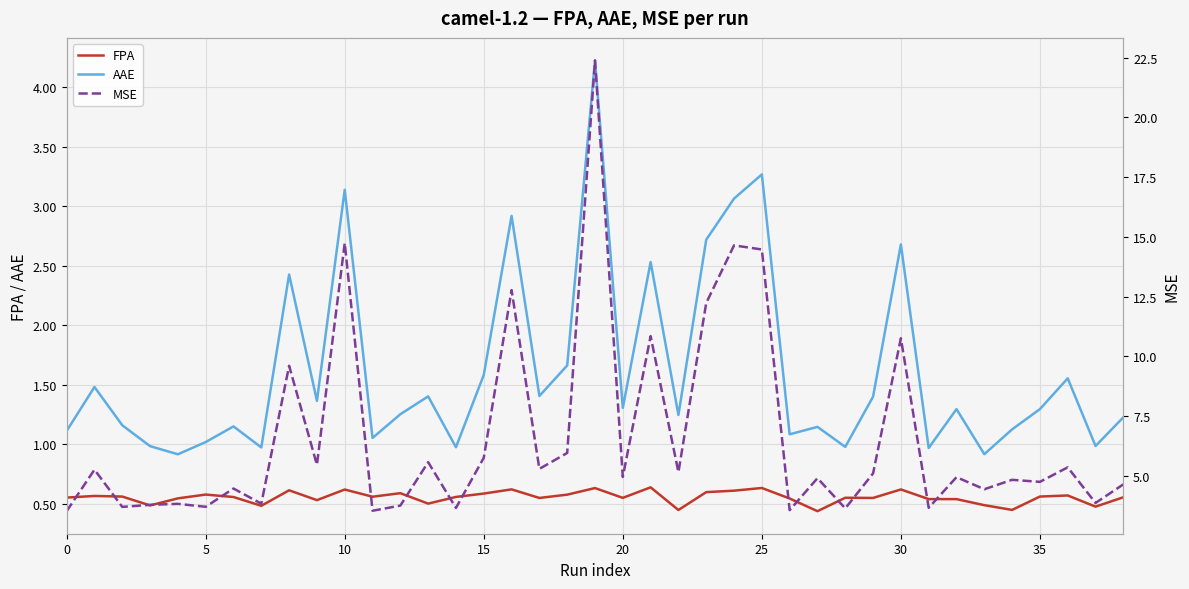

Reading right to left, transcribe all the data shown in this chart.

FPA: 0.6	0.5	0.6	0.6	0.4	0.5	0.5	0.5	0.6	0.5	0.6	0.4	0.5	0.6	0.6	0.6	0.4	0.6	0.5	0.6	0.6	0.5	0.6	0.6	0.6	0.5	0.6	0.6	0.6	0.5	0.6	0.5	0.6	0.6	0.5	0.5	0.6	0.6	0.6
AAE: 1.2	1.0	1.6	1.3	1.1	0.9	1.3	1.0	2.7	1.4	1.0	1.1	1.1	3.3	3.1	2.7	1.2	2.5	1.3	4.2	1.7	1.4	2.9	1.6	1.0	1.4	1.3	1.1	3.1	1.4	2.4	1.0	1.2	1.0	0.9	1.0	1.2	1.5	1.1
MSE: 4.6	3.9	5.4	4.7	4.8	4.4	4.9	3.7	10.8	5.1	3.6	4.9	3.6	14.5	14.6	12.2	5.2	10.8	5.0	22.4	6.0	5.3	12.8	5.8	3.7	5.6	3.8	3.5	14.7	5.5	9.6	3.8	4.5	3.7	3.8	3.8	3.7	5.3	3.5